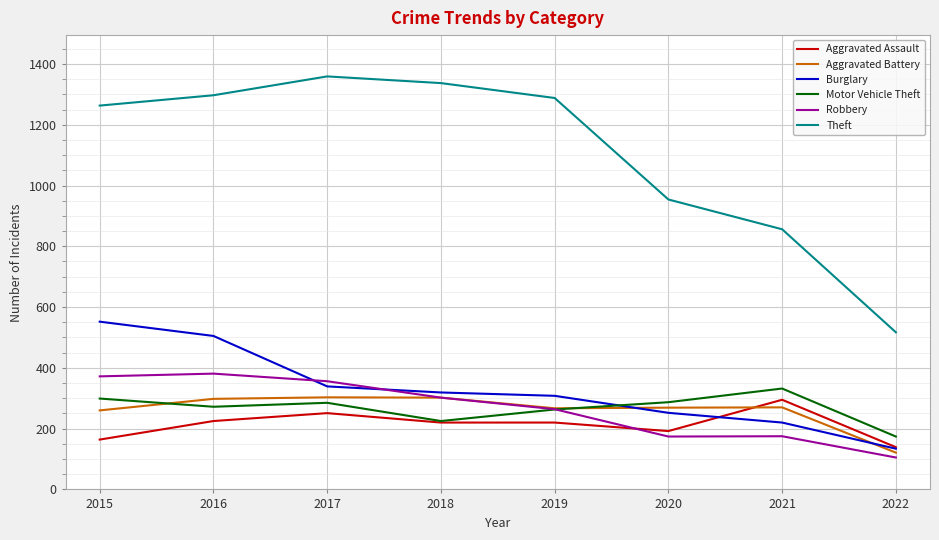

At 2021, list the series in order from smallest to largest.

Robbery, Burglary, Aggravated Battery, Aggravated Assault, Motor Vehicle Theft, Theft